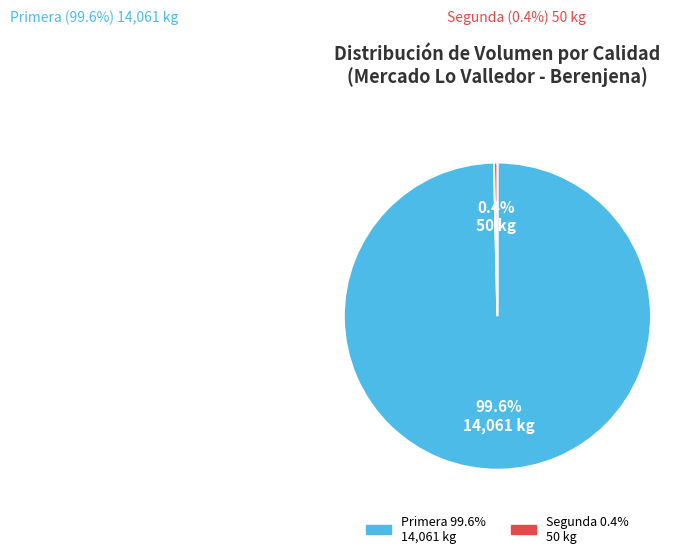

Rank the categories by value from lowest to highest.

Segunda, Primera